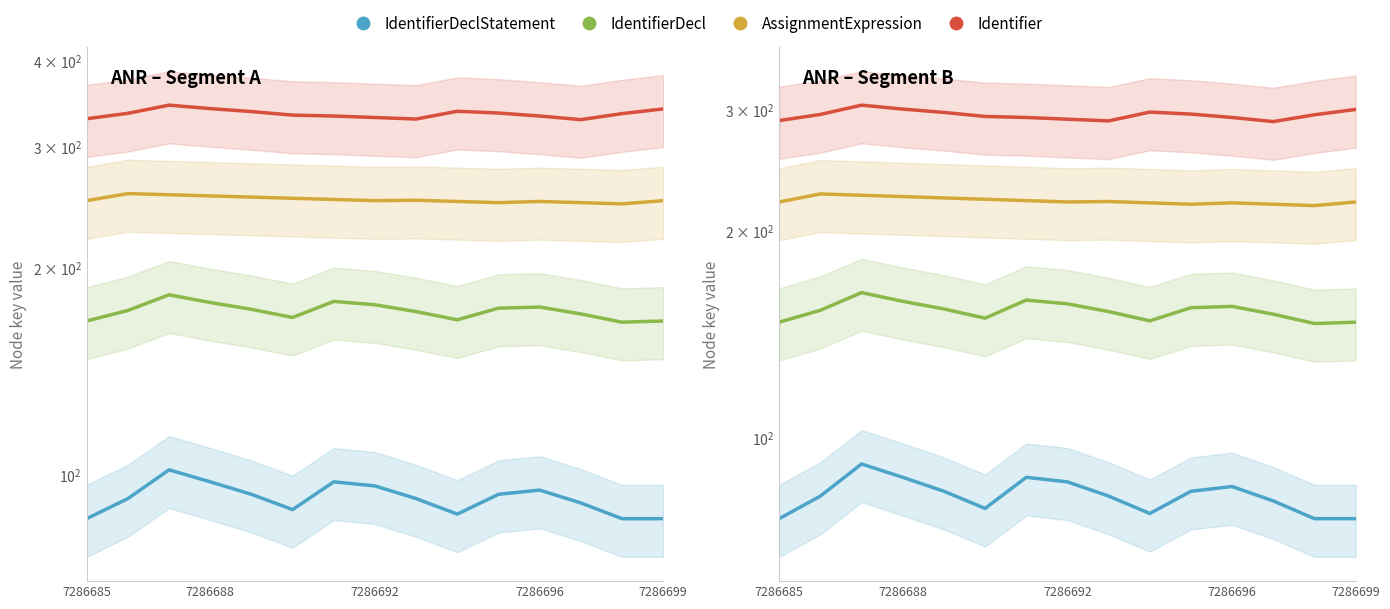

Count the number of data series in this chart.

4